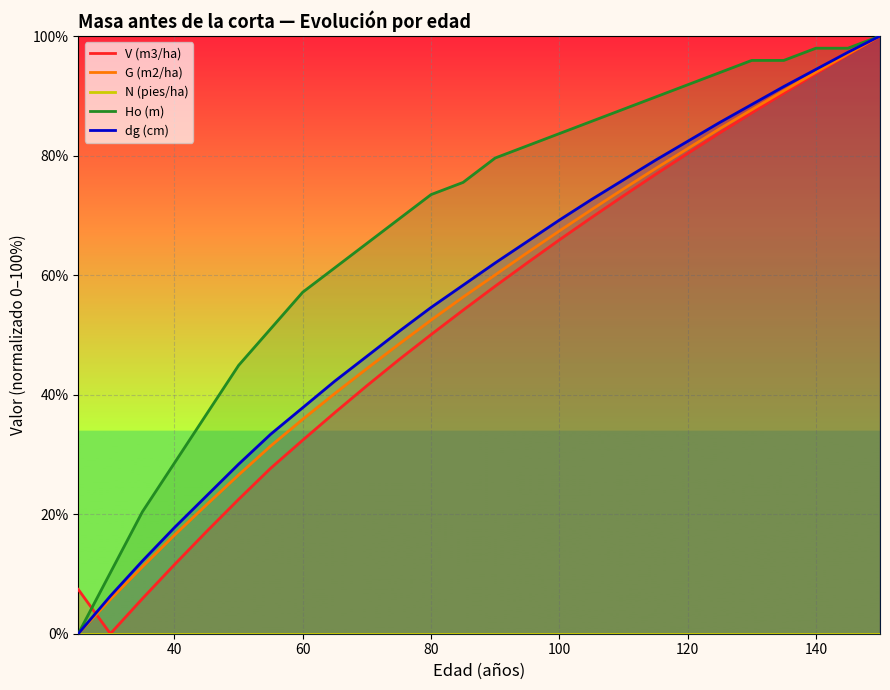

True or false: G (m2/ha) and Ho (m) intersect in this chart.

False